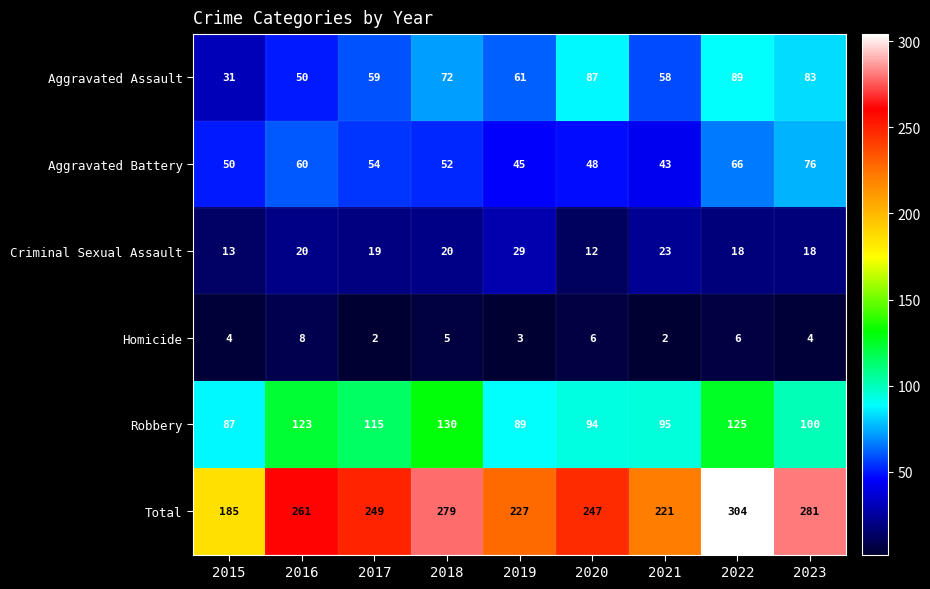

How many distinct data groups are displayed?

6